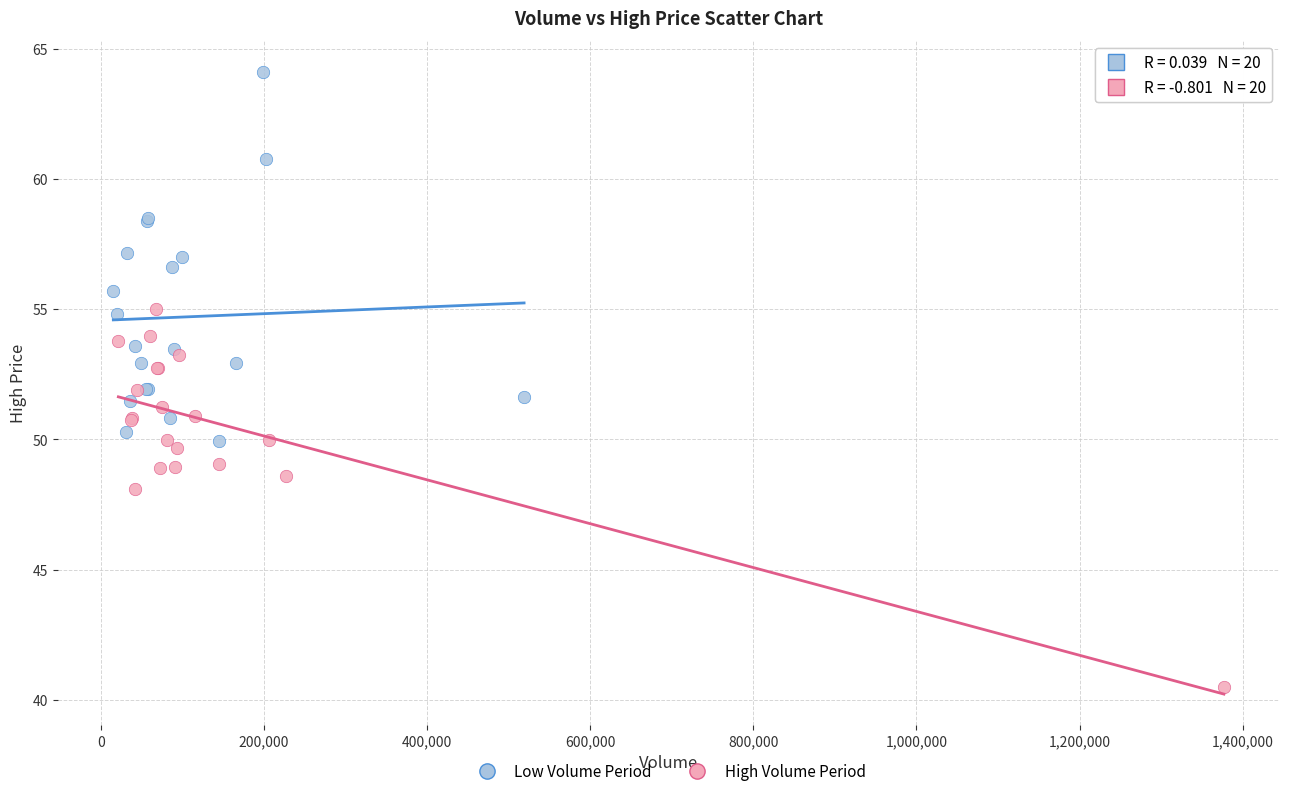

Which series contains the highest Y value?

Low Volume Period